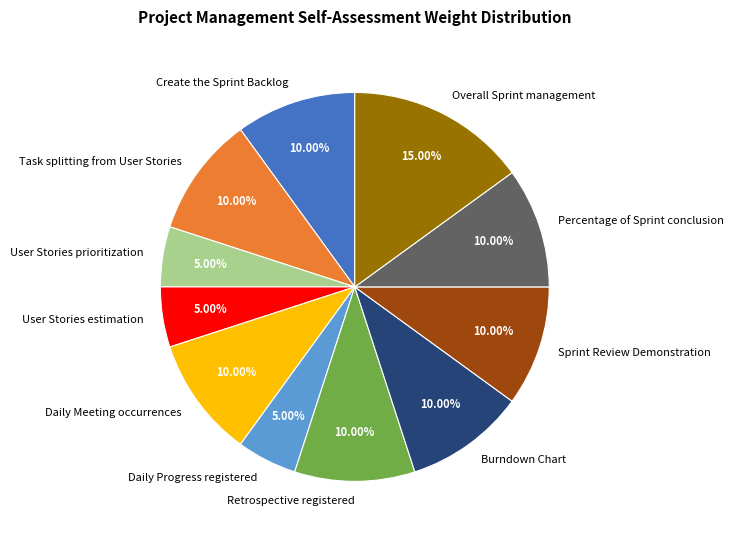

To the nearest percent, what is the difference between the Retrospective registered and User Stories prioritization slice percentages?

5%